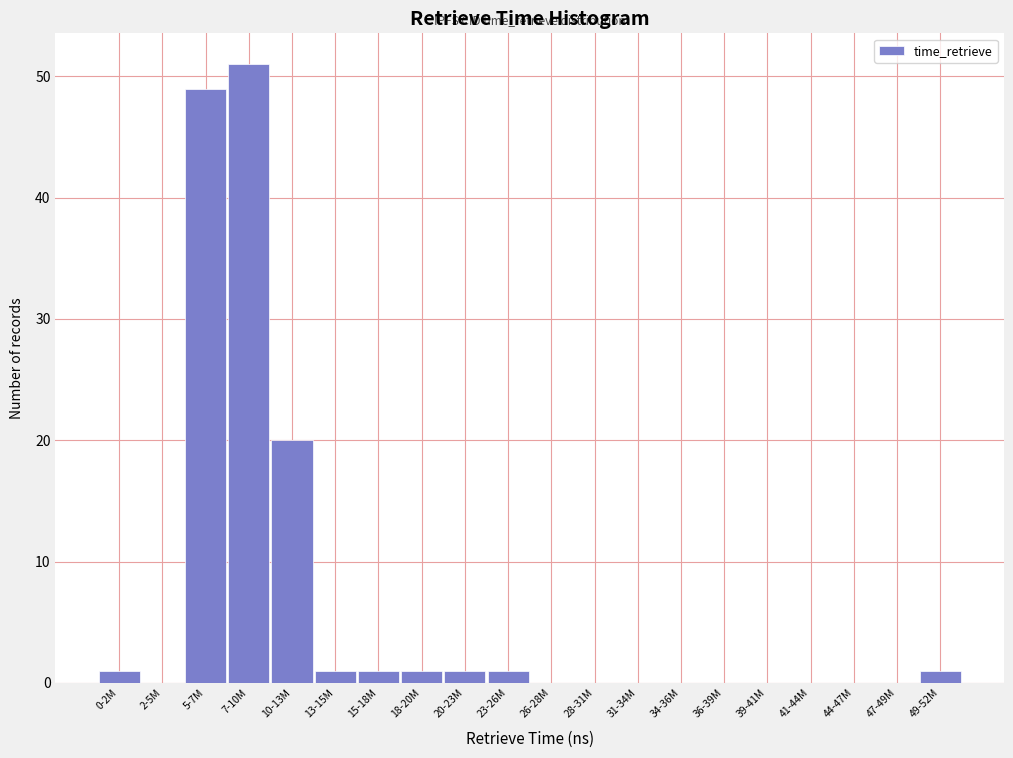

Reading right to left, list all the values displayed in this chart.

49-52M=1	47-49M=0	44-47M=0	41-44M=0	39-41M=0	36-39M=0	34-36M=0	31-34M=0	28-31M=0	26-28M=0	23-26M=1	20-23M=1	18-20M=1	15-18M=1	13-15M=1	10-13M=20	7-10M=51	5-7M=49	2-5M=0	0-2M=1